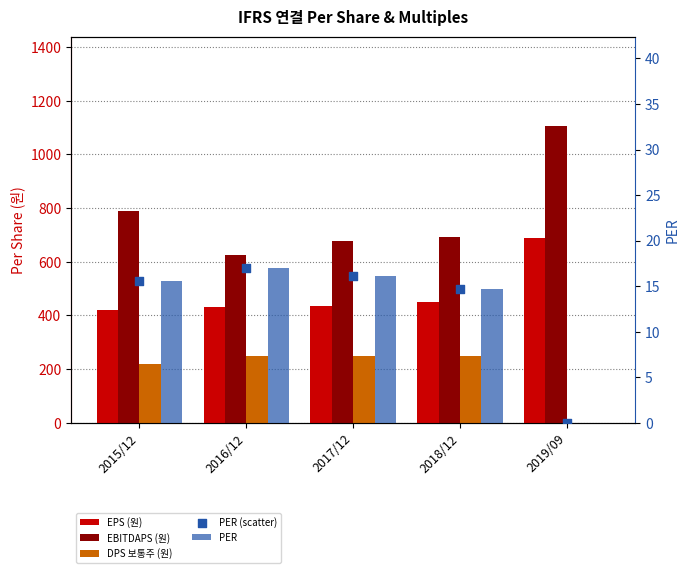

At how many categories does at least one series exceed 481?

5